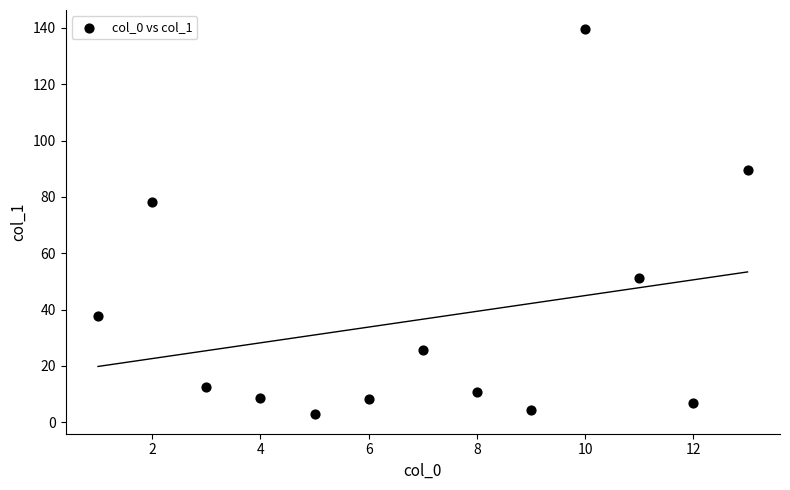

What Y value in the scatter plot is closest to 71?

78.3